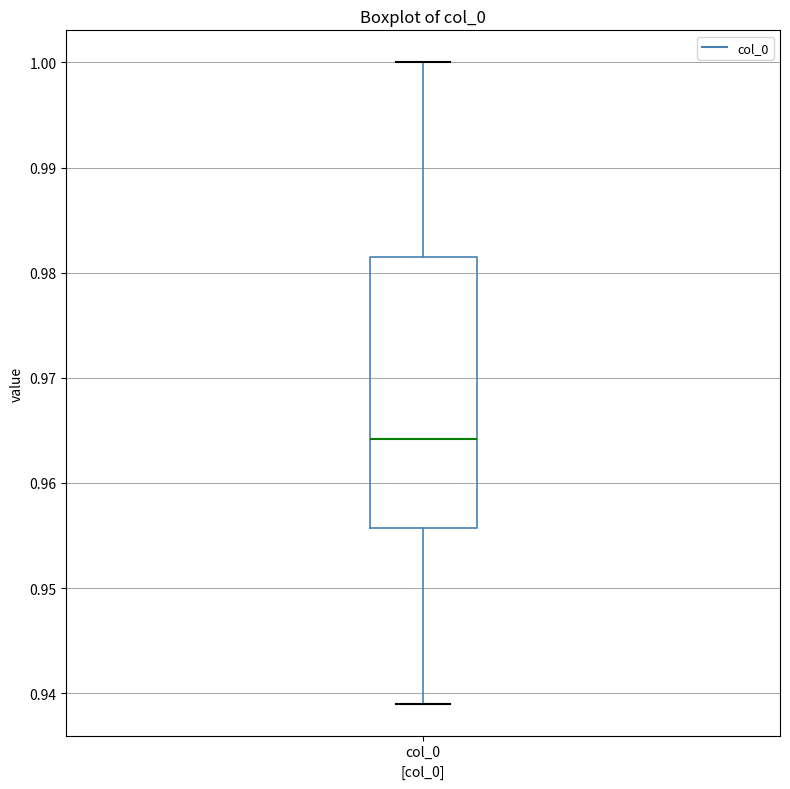

Transcribe this box plot: give where the median line is, the range the box spans, and where the two whiskers end, as read against the y-axis. The values are not printed on the chart, so give them approximately, as read against the axis.

median 0.964, box 0.956 to 0.982, whiskers 0.939 to 1.000